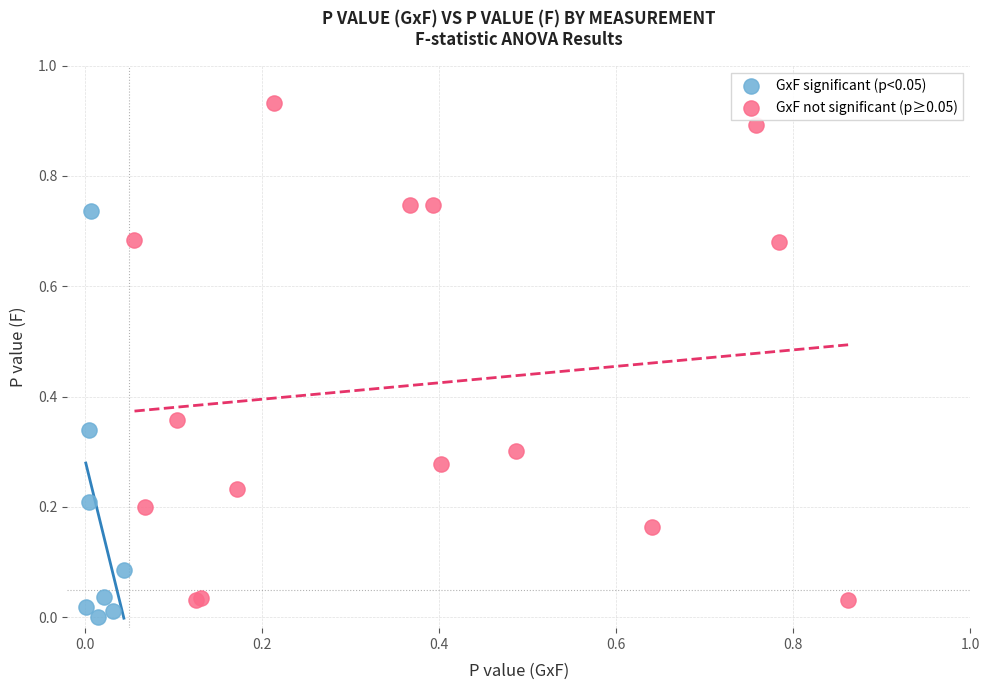

Which series has the largest Y range (max minus min)?

GxF not significant (p≥0.05)